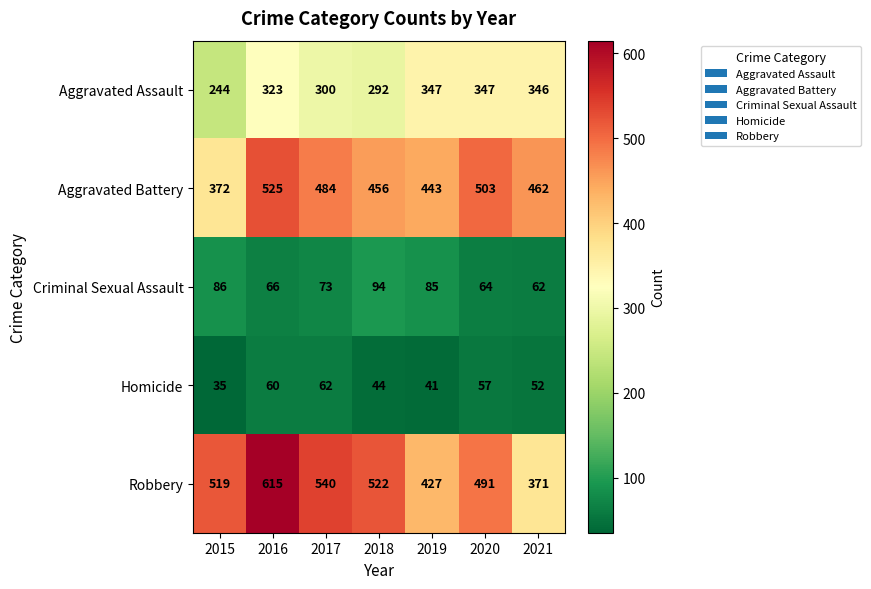

Read the Aggravated Battery value at 2020, to the nearest 50.

500